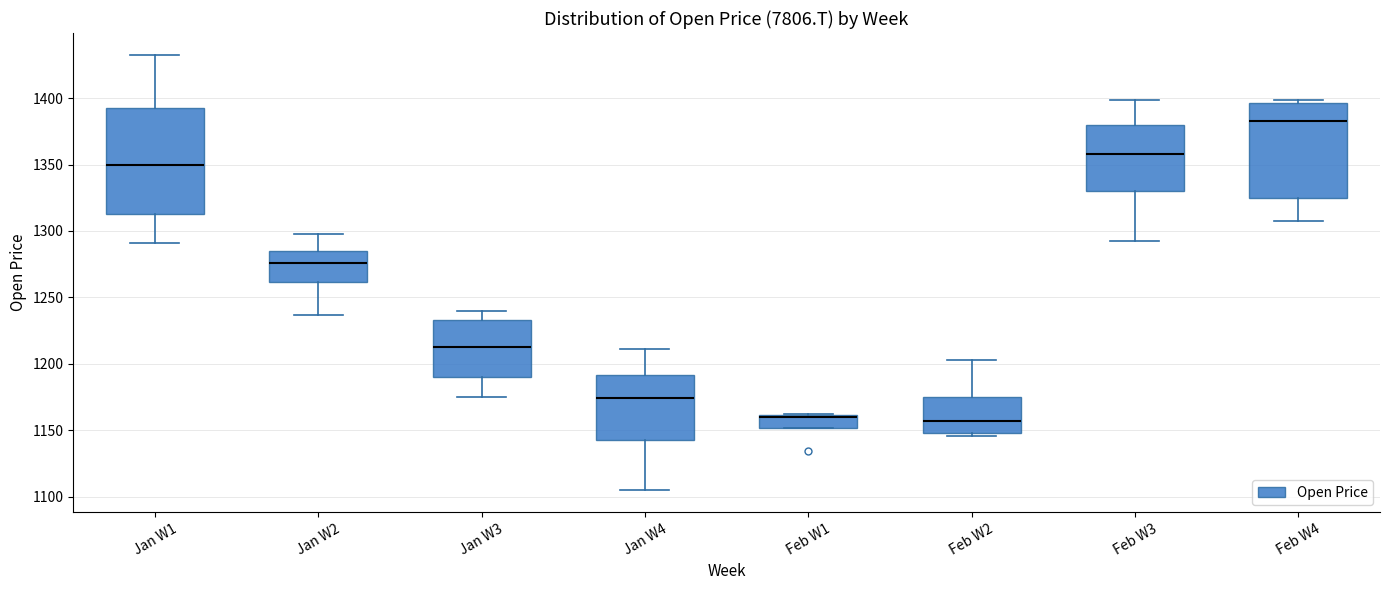

Which box is the tallest, from its lower edge to its upper edge?

Jan W1